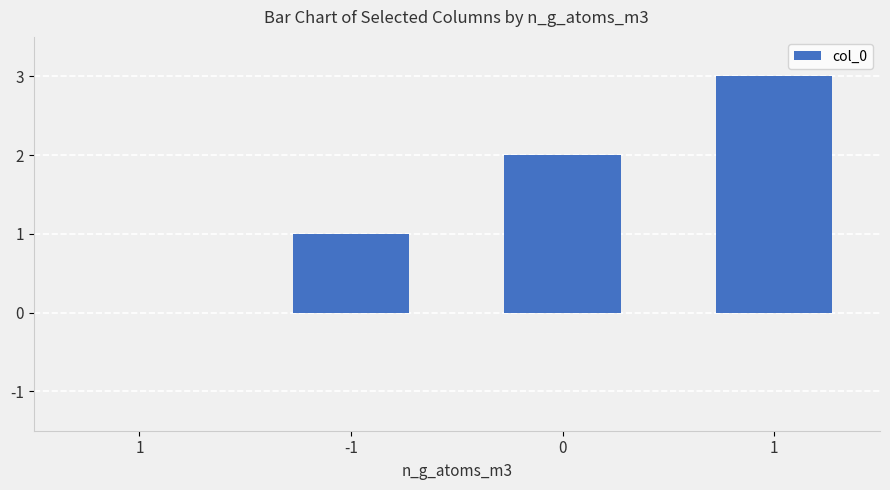

Which category has the lowest value across all series?

1